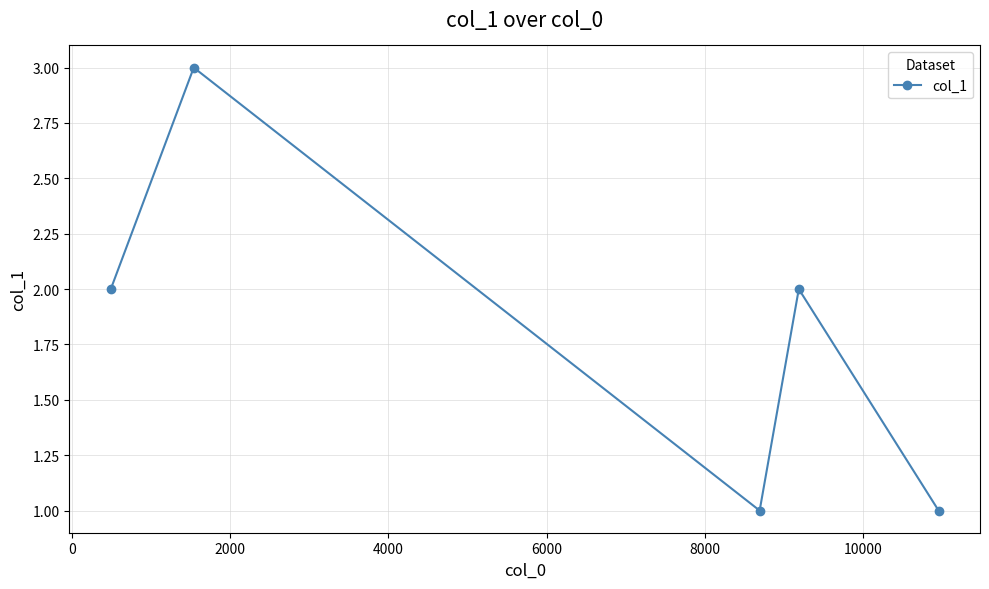

How many points are lower than both their immediate neighbors (excluding endpoints)?

1